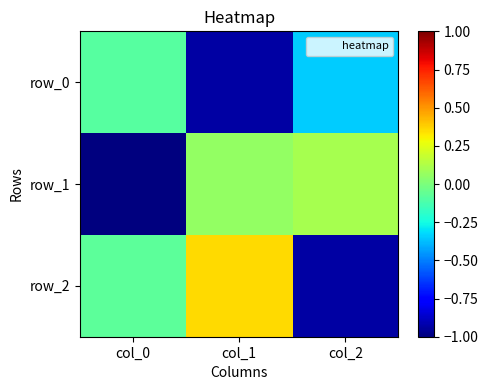

Which series has the largest range (max minus min)?

row_2